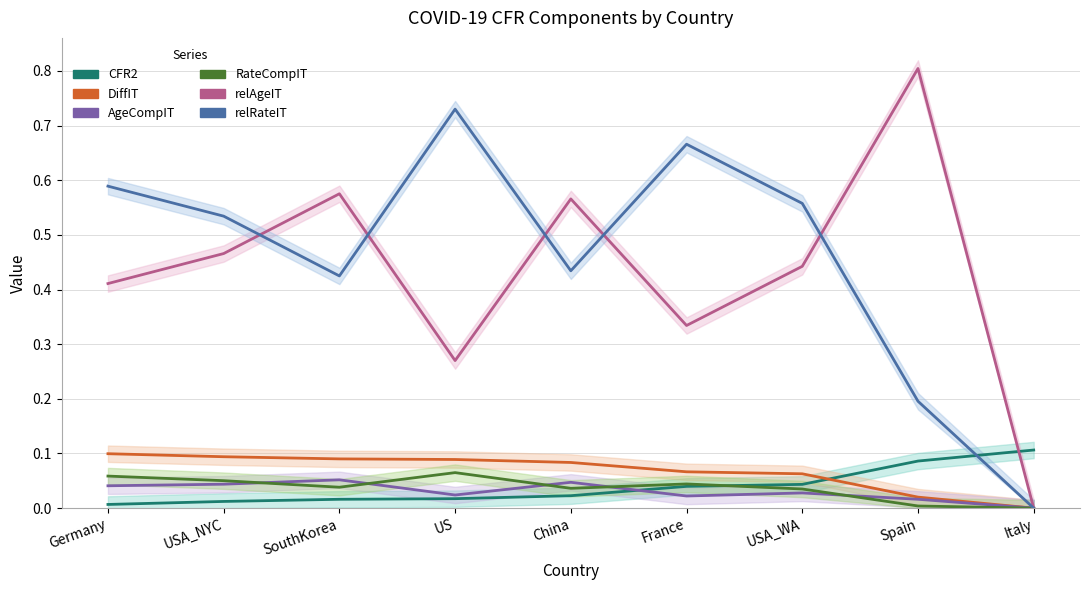

Between which two adjacent categories do relAgeIT and relRateIT first intersect?

USA_NYC and SouthKorea